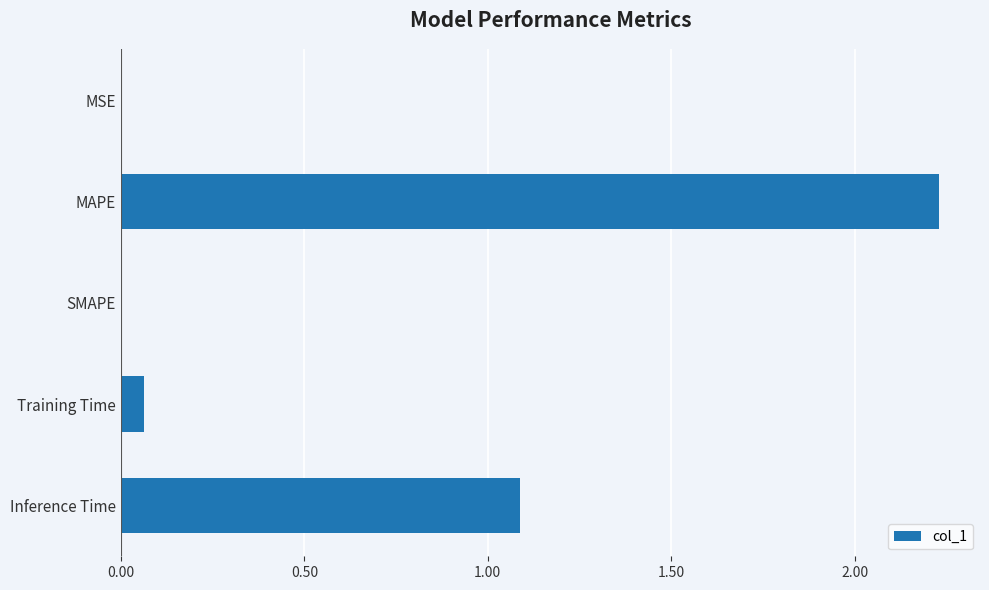

Which category has the highest value across all series?

MAPE